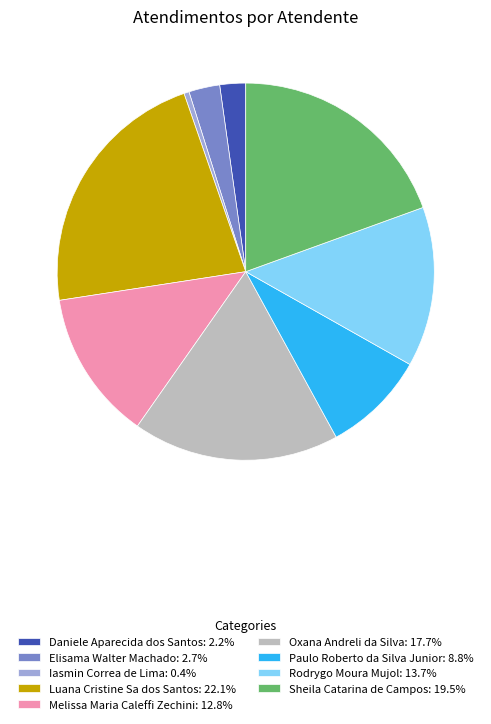

Does Melissa Maria Caleffi Zechini represent more than half of the total?

No